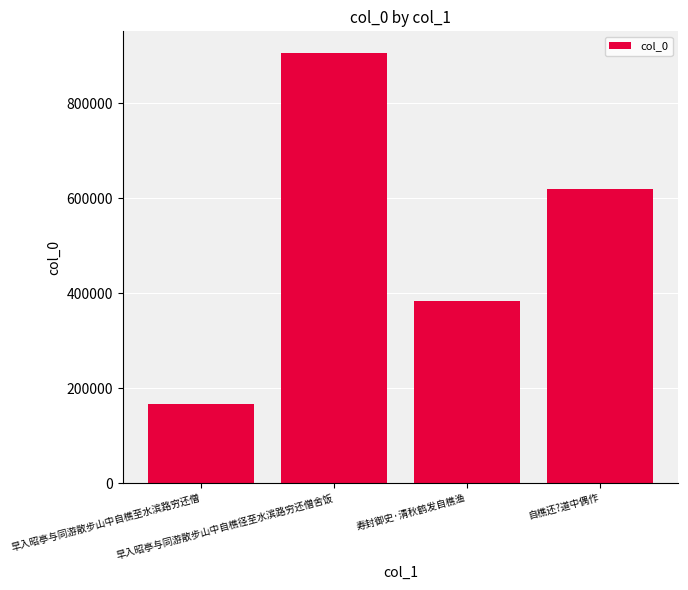

Rank the categories by value from lowest to highest.

早入昭亭与同游散步山中自樵至水滨路穷还僧, 寿封御史·清秋鹤发自樵渔, 自樵还?道中偶作, 早入昭亭与同游散步山中自樵径至水滨路穷还僧舍饭